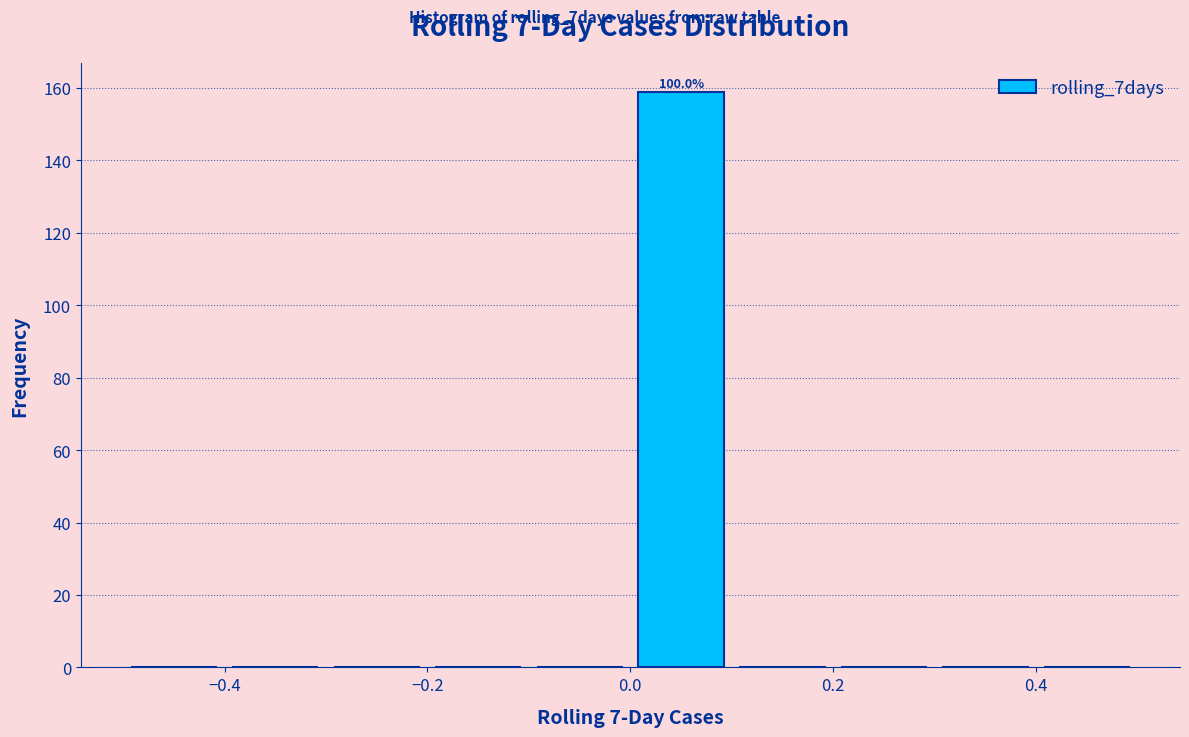

Which range on the x-axis has the tallest bar?

0.0 to 0.1